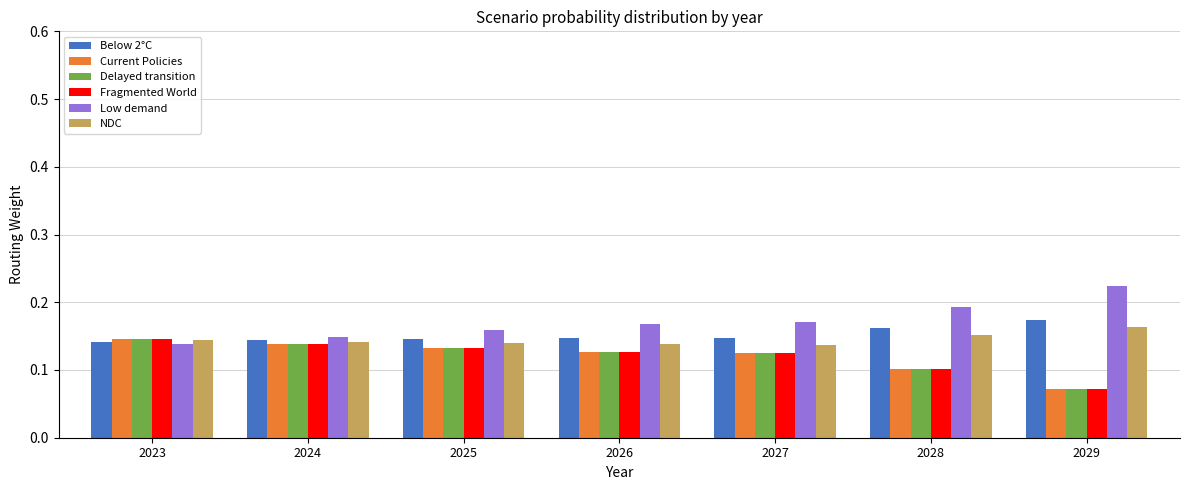

Which series has the widest spread of values?

Low demand